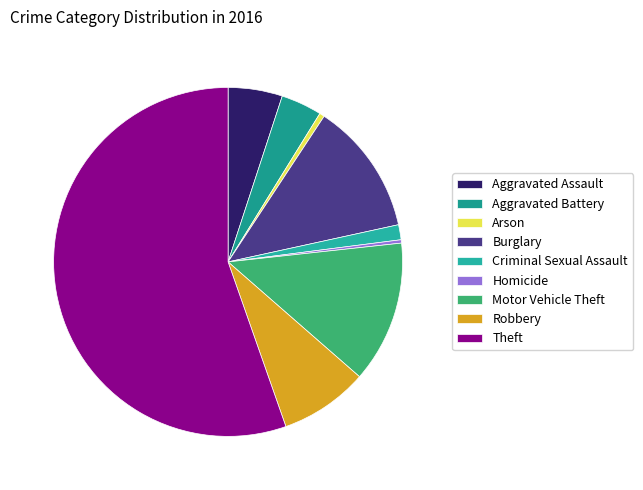

Combined, what portion of the pie is Aggravated Battery and Motor Vehicle Theft?

16.9%